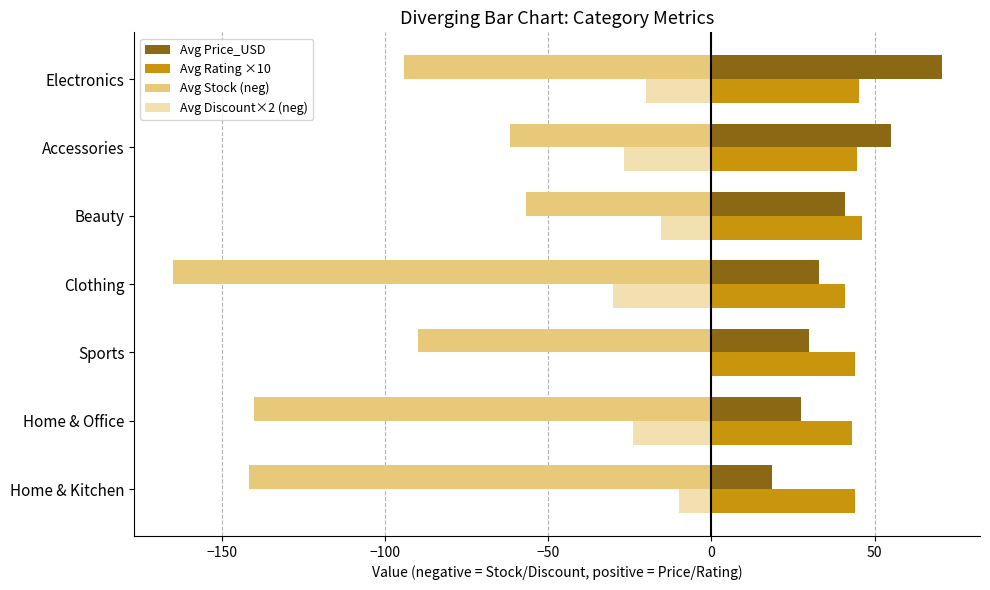

At which label does Avg Price_USD reach its peak?

Electronics